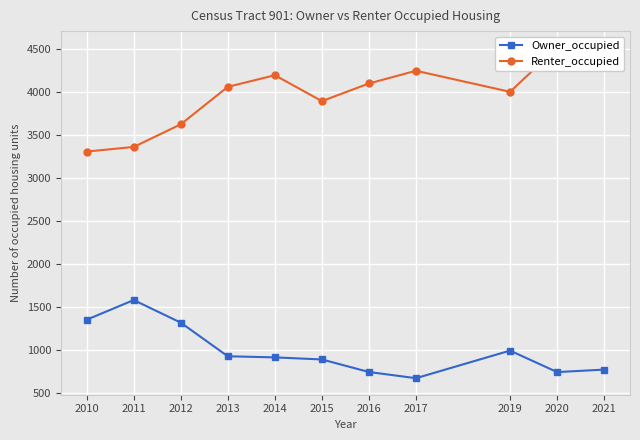

Read the Owner_occupied value at 2021, to the nearest 50.

750